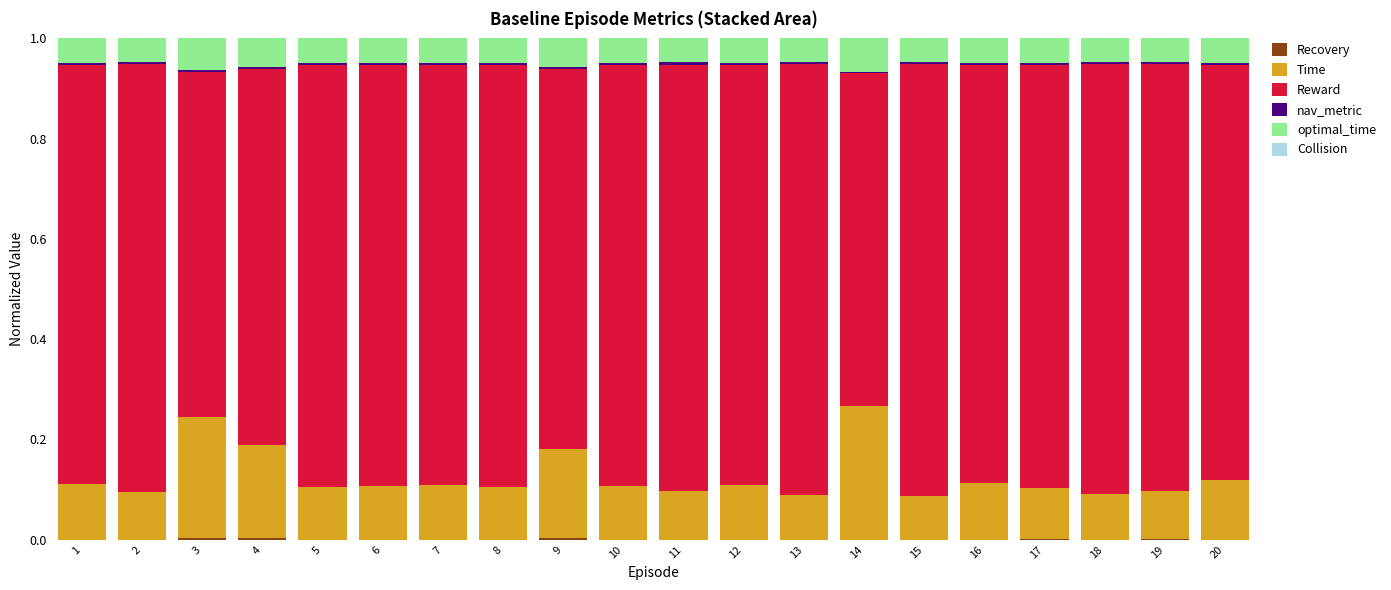

How many categories are shown in the chart?

20